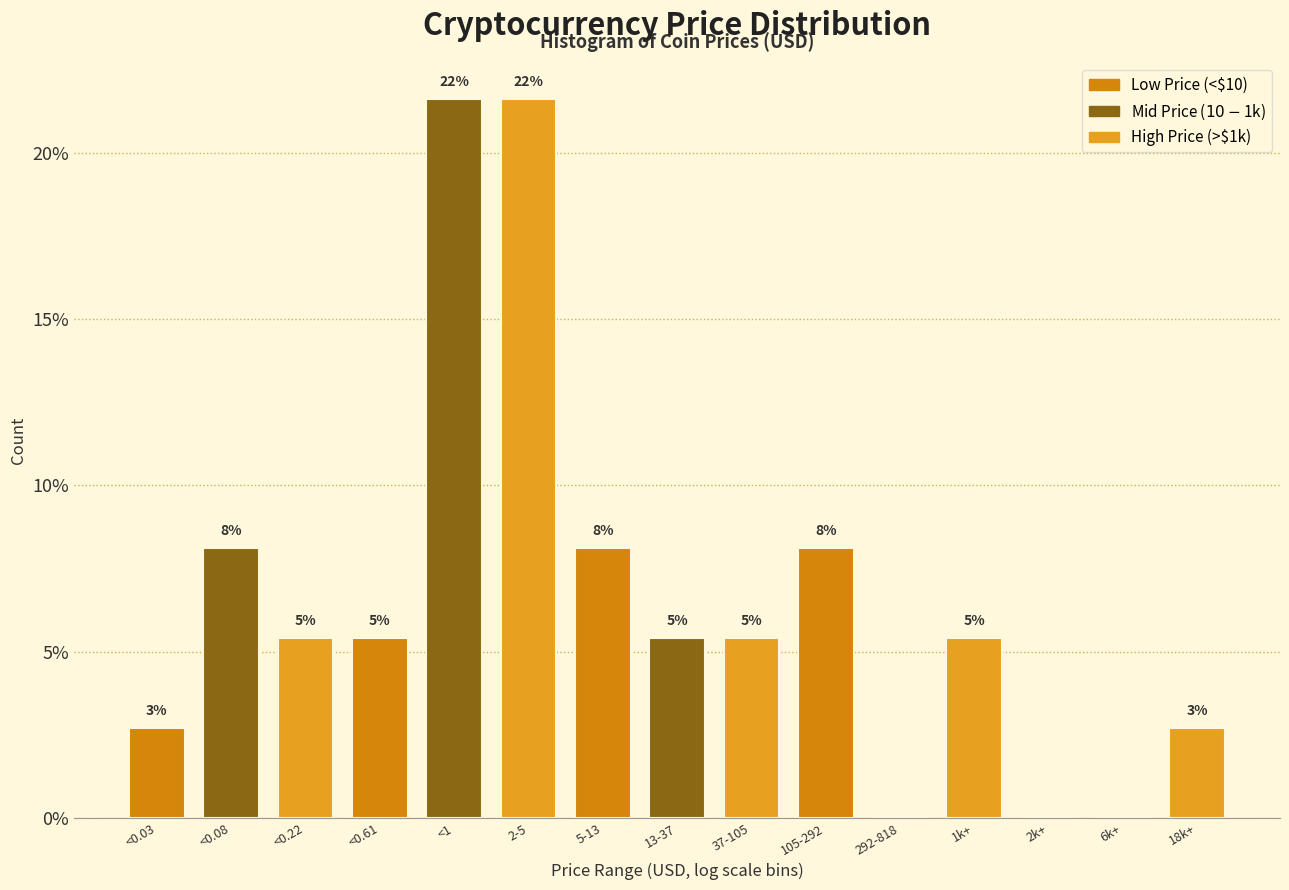

Are the bars horizontal?

No